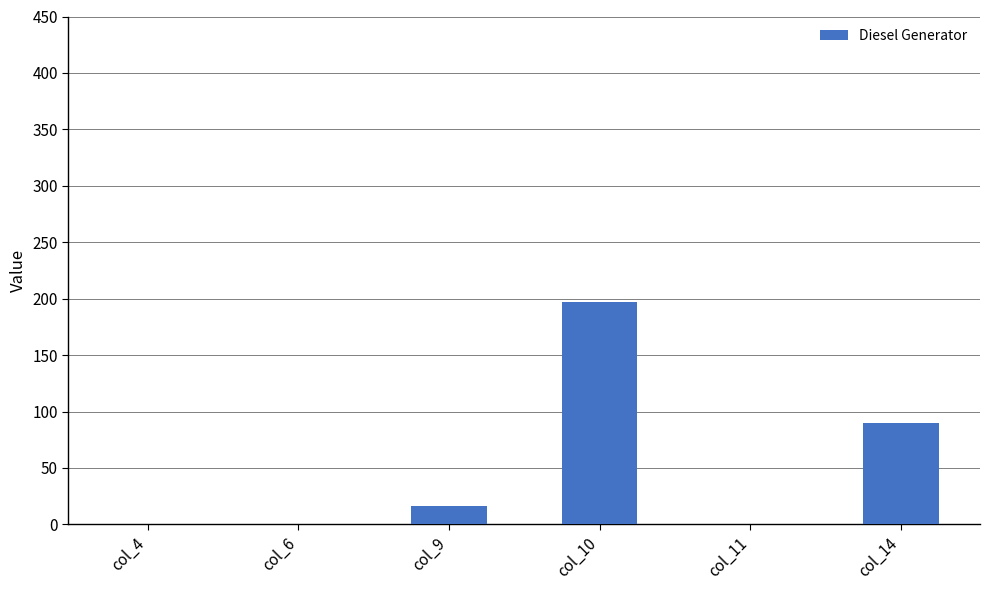

Where is the data nearest to the value 98?

col_14